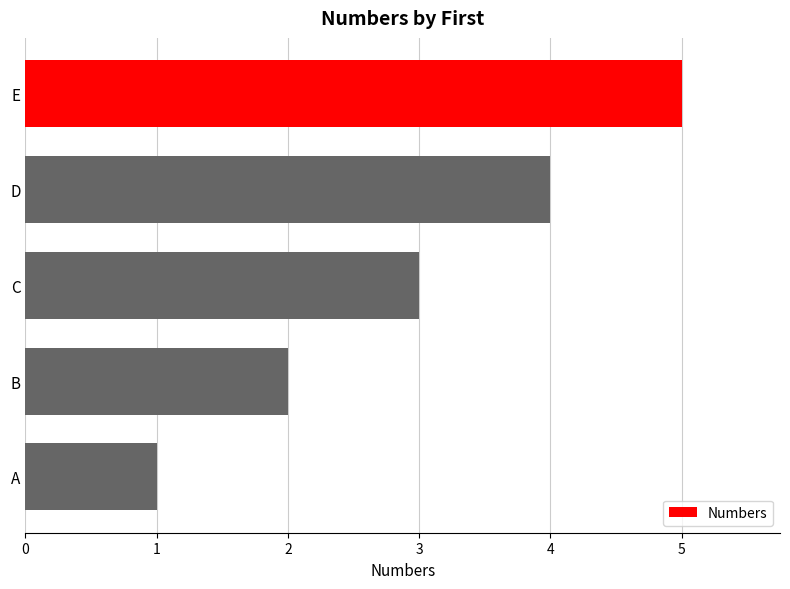

How many data points are less than 3?

2